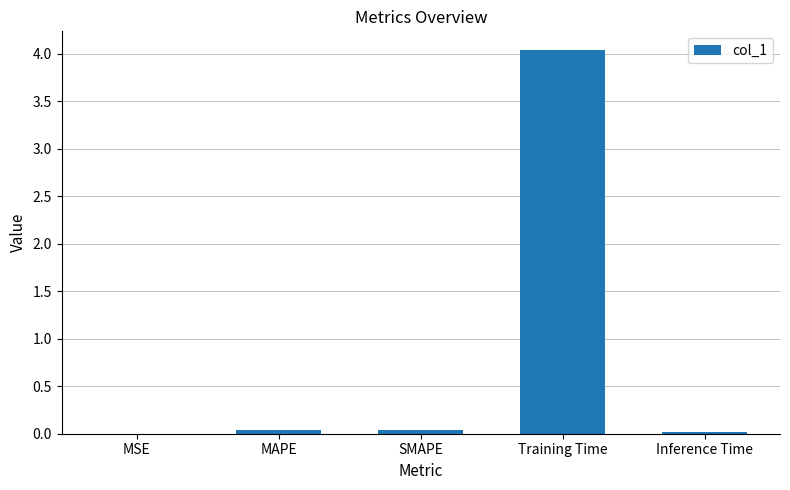

What is the sum of all values?

4.1